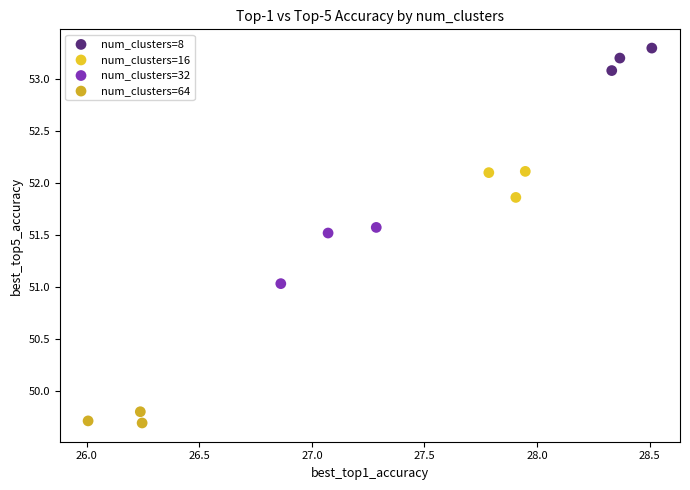

What are all the series names shown in the legend?

num_clusters=8, num_clusters=16, num_clusters=32, num_clusters=64